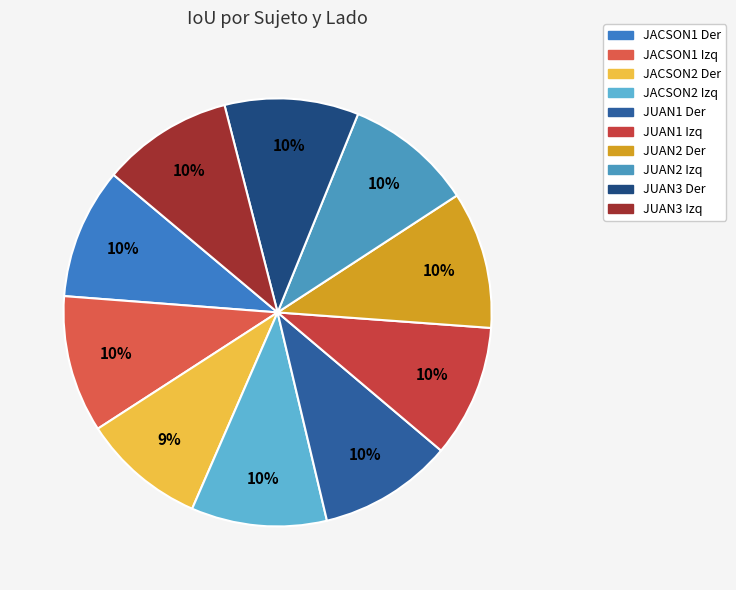

True or false: JUAN3 Der accounts for 10% of the total.

True